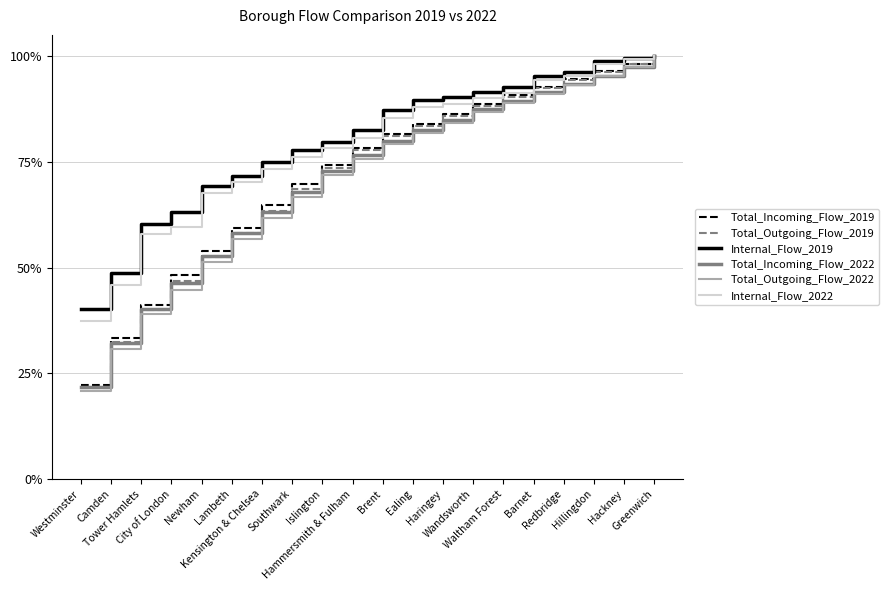

Count the number of categories in the chart.

20